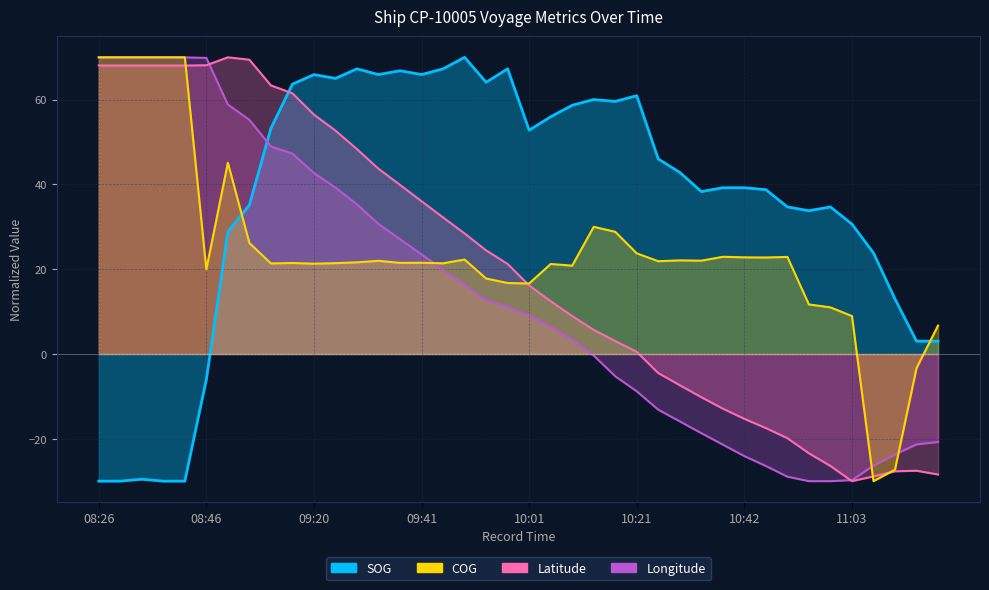

At which category is the sum across all series the highest?

09:00